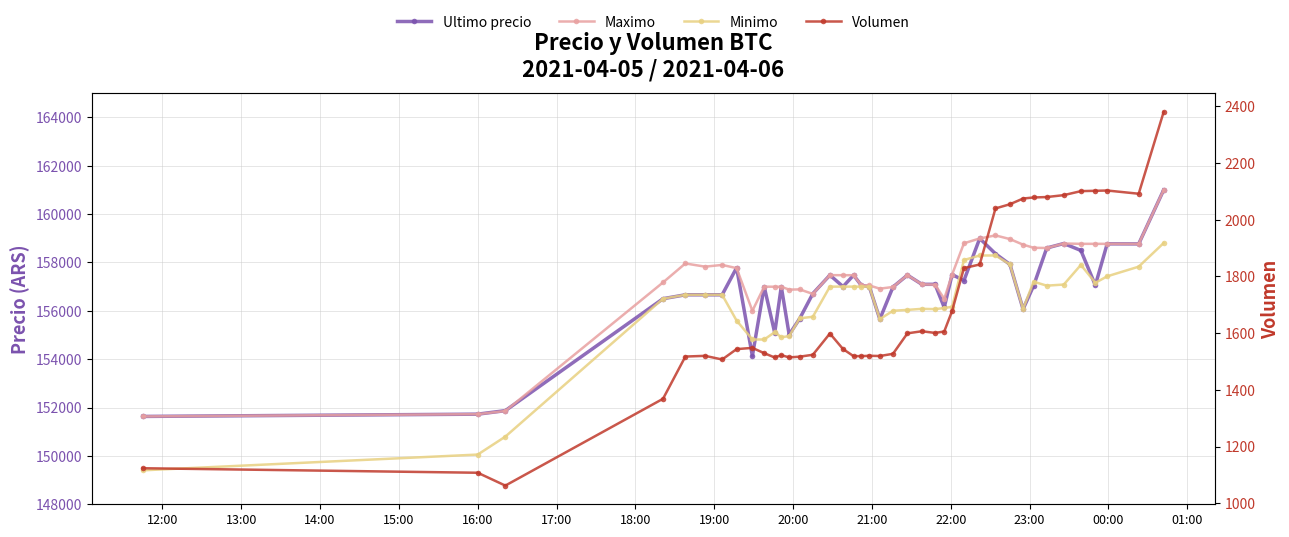

Which series has the largest total across all categories?

Maximo